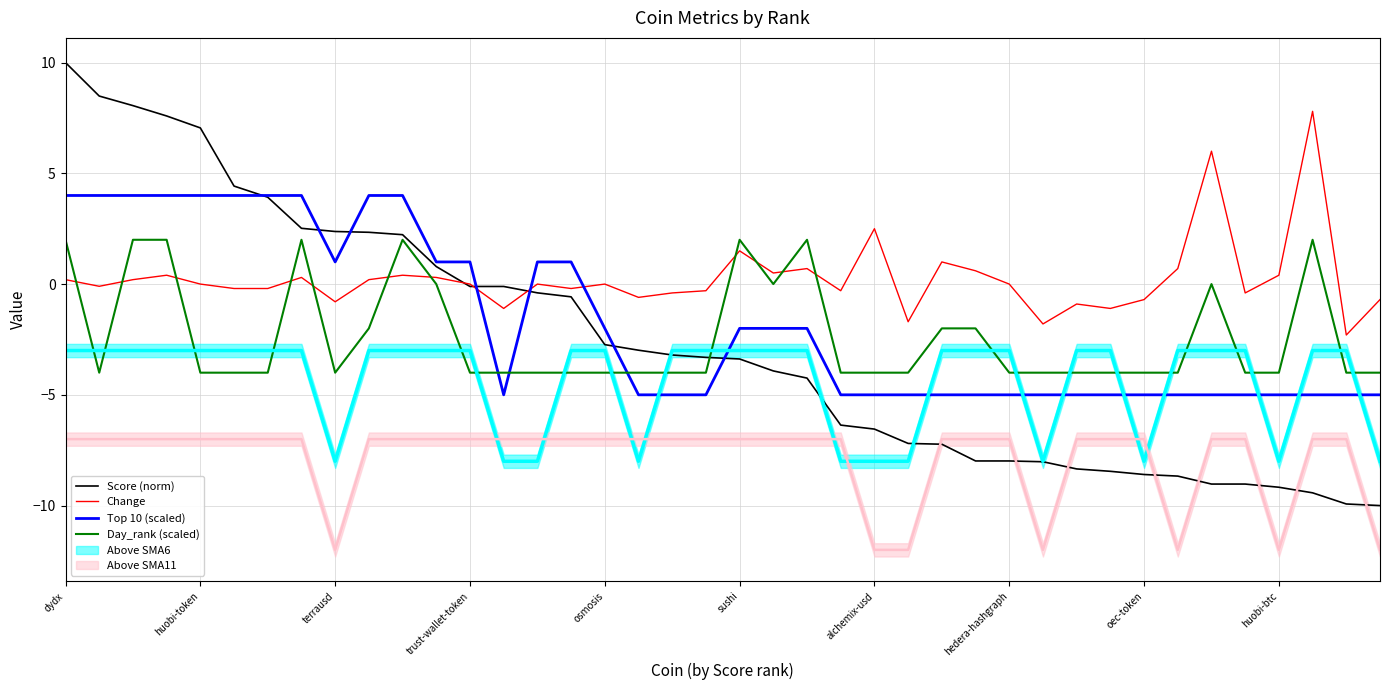

Which series has the largest total across all categories?

Change